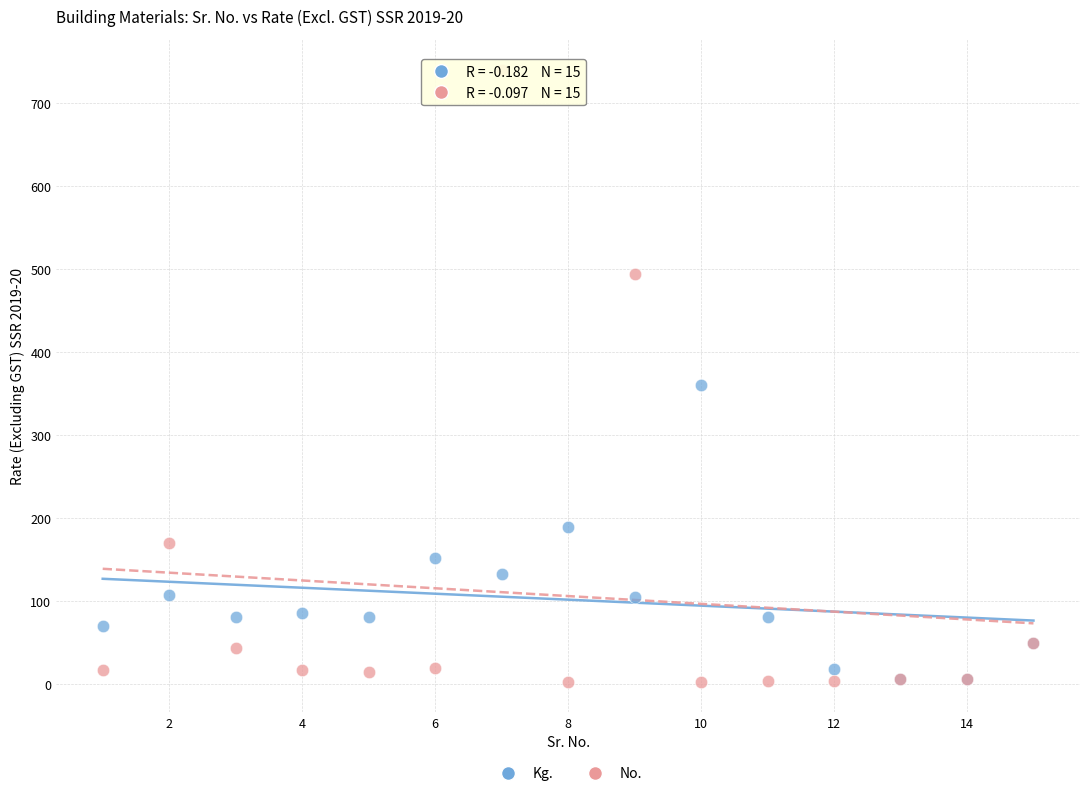

In the No. series, what Y value is closest to 371?

493.5